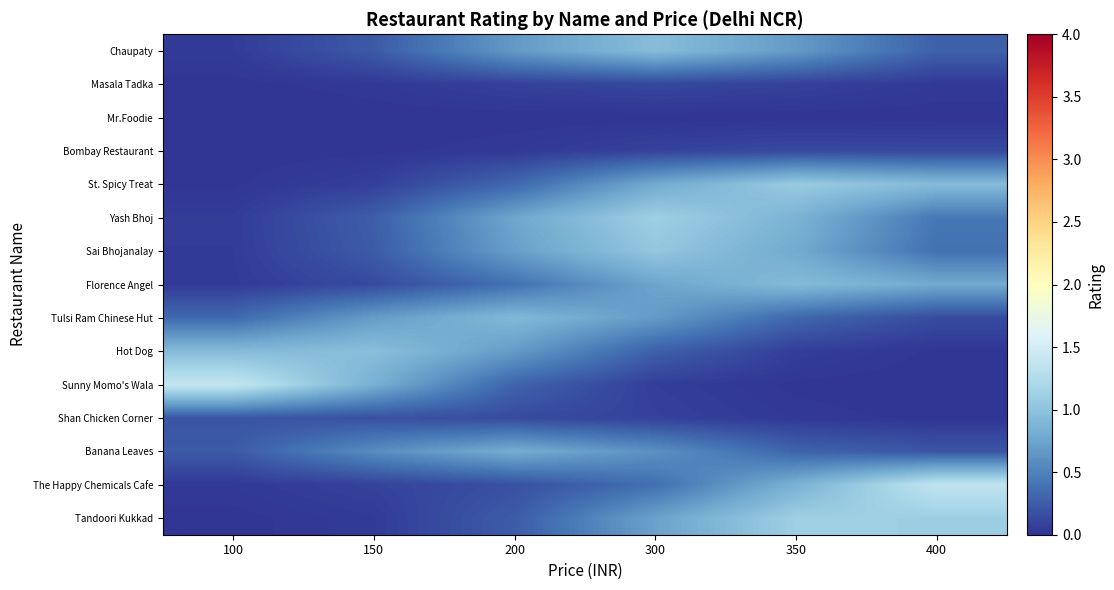

Which series has the widest spread of values?

Sunny Momo's Wala